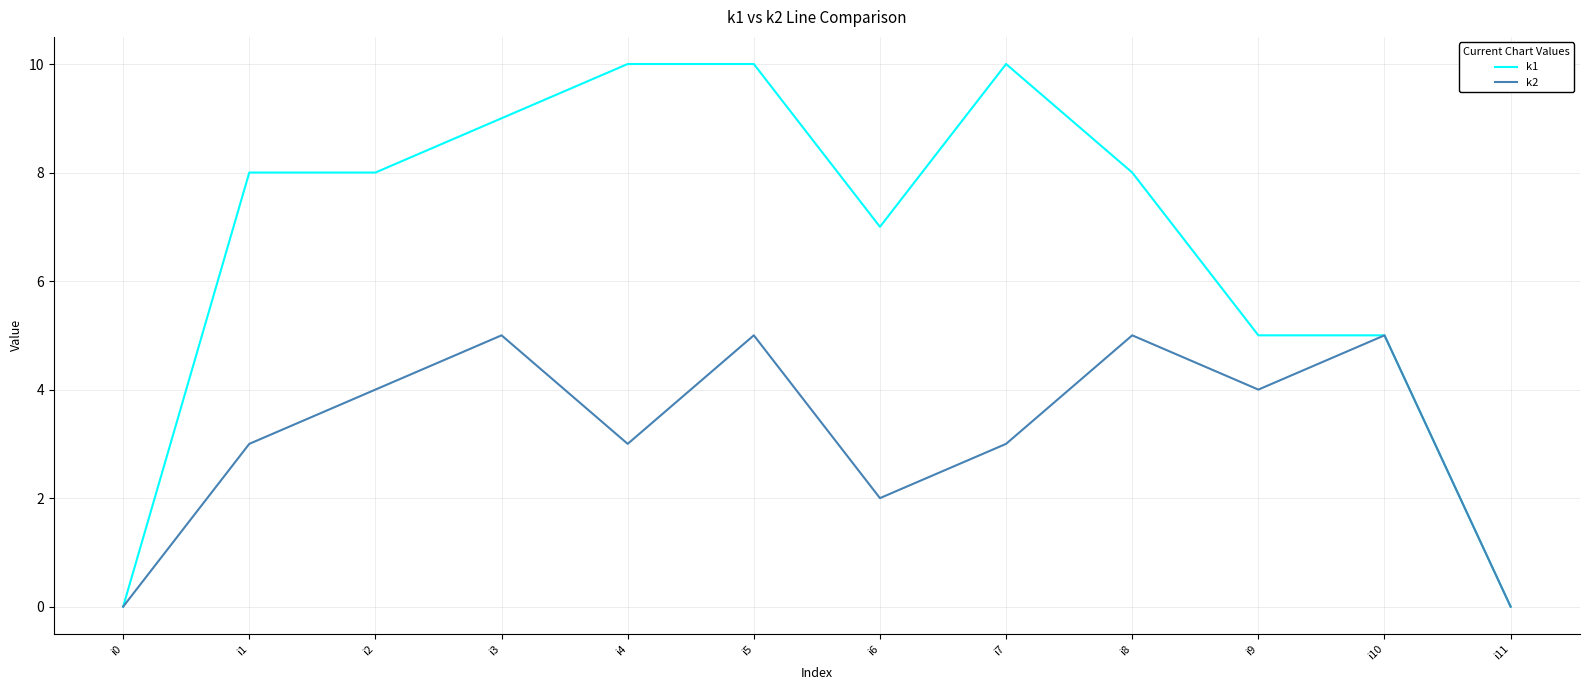

Rank the series at i4 from highest to lowest value.

k1, k2